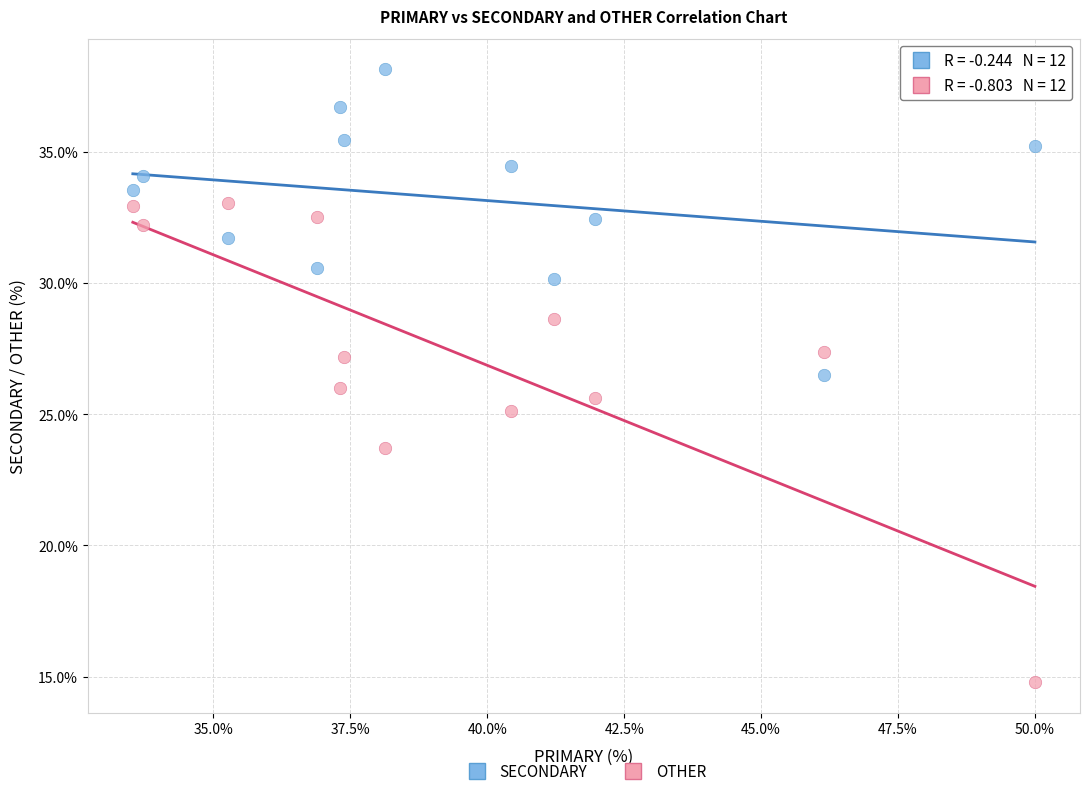

Which series has the widest spread of Y values?

OTHER